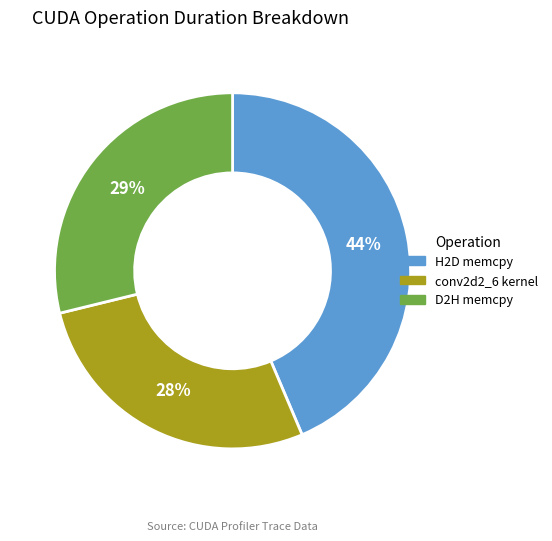

Is there a majority slice in this chart?

No